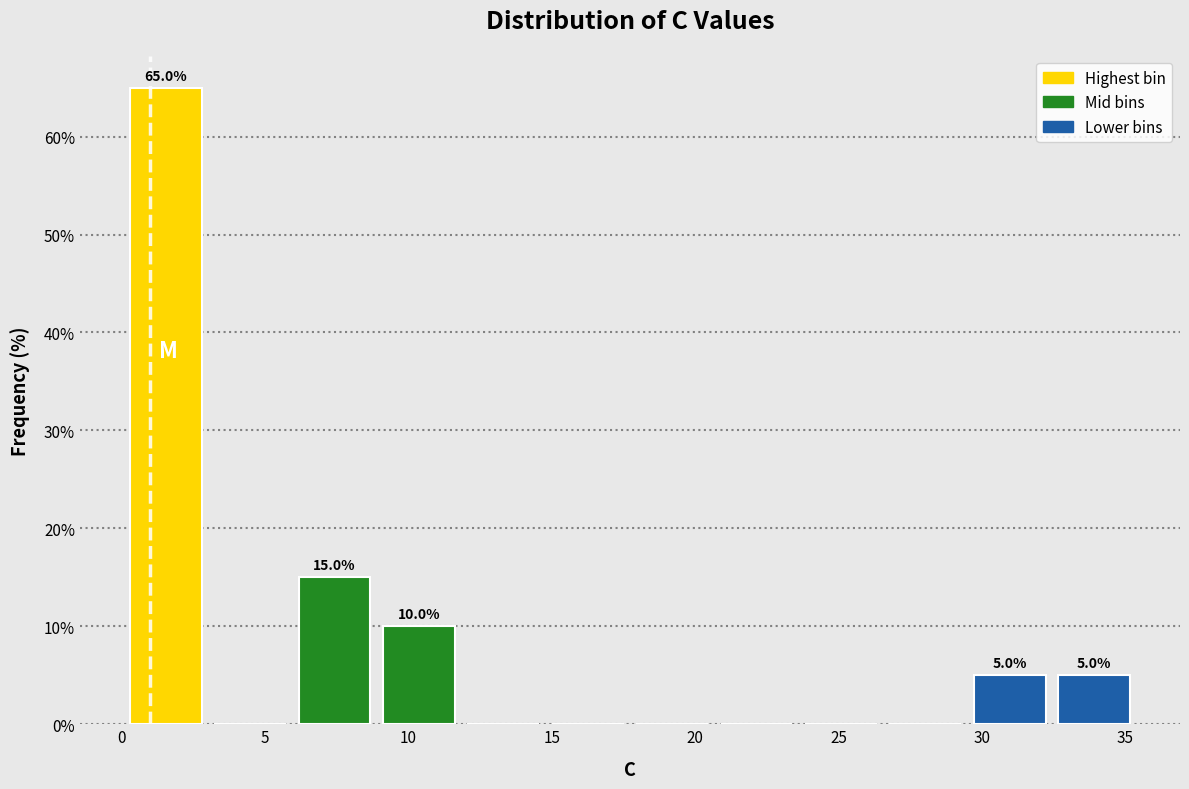

Over which range of the x-axis is the bar tallest?

0.0 to 3.0